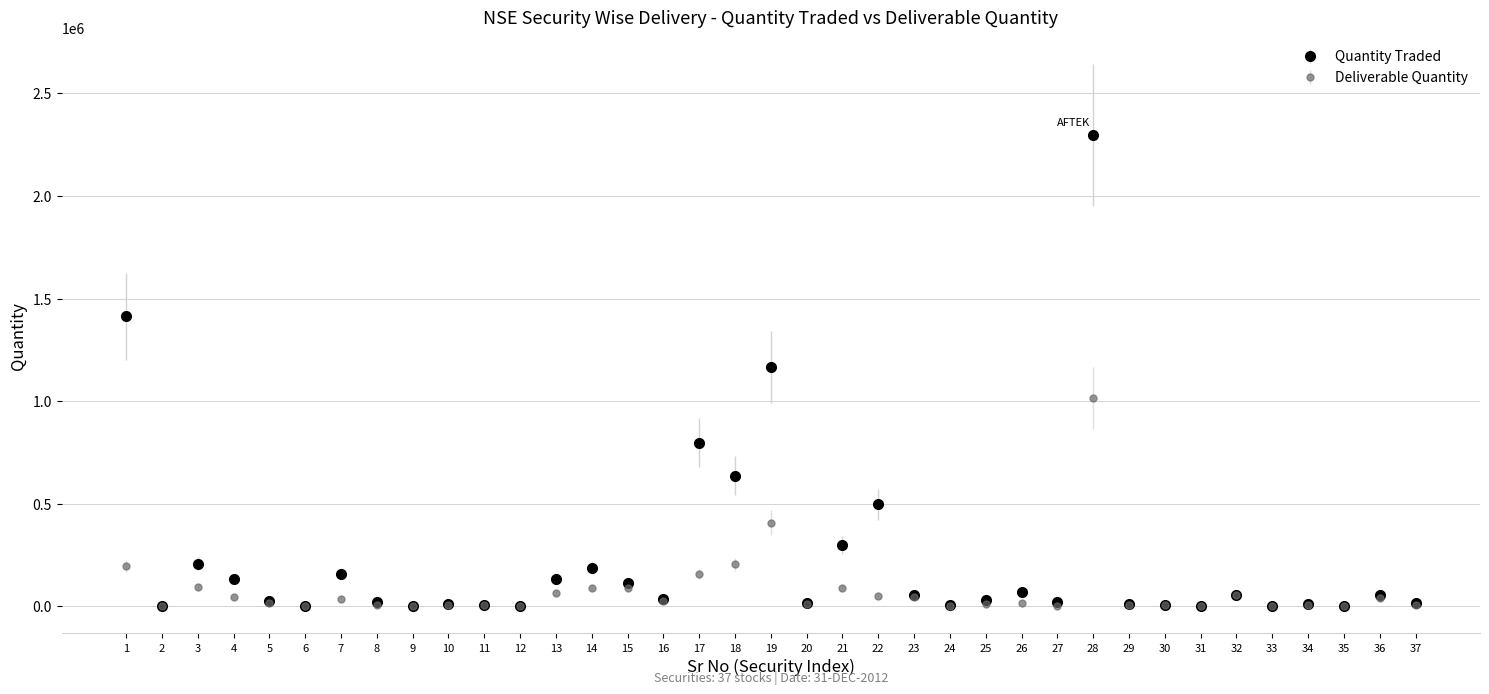

Which series has the widest spread of values?

Quantity Traded